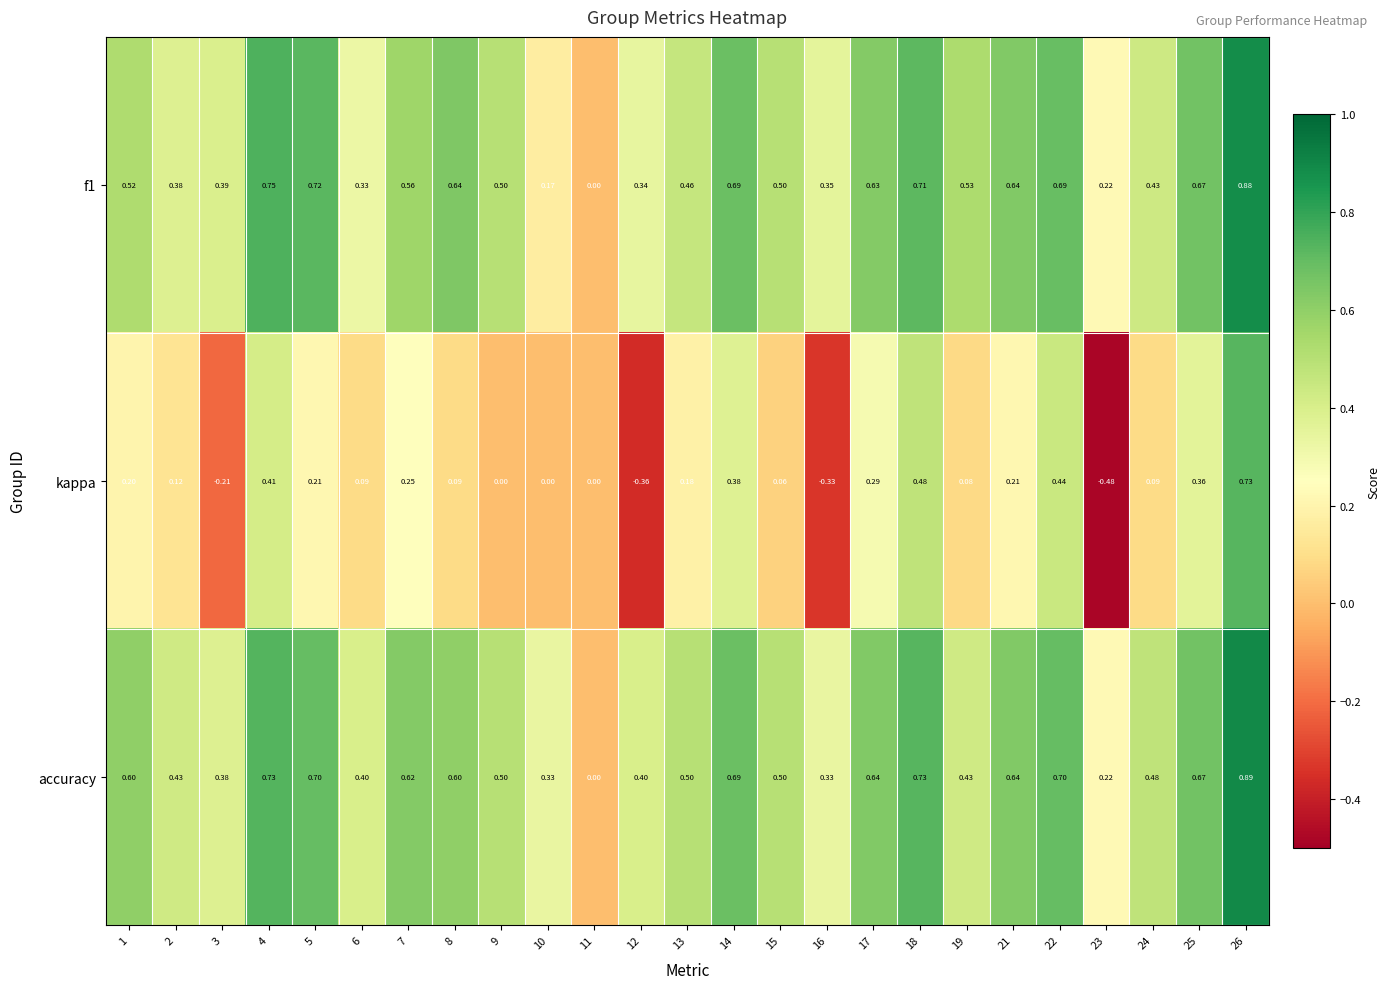

Which series has the widest spread of values?

kappa